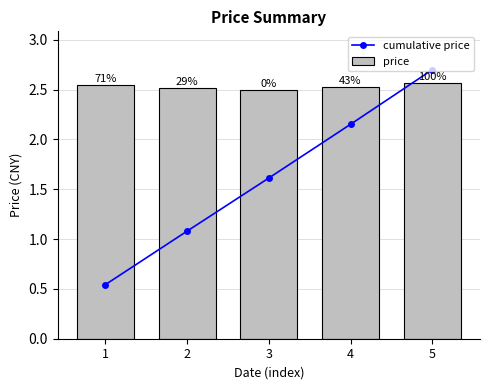

Rank the series by their average value, from lowest to highest.

cumulative price, price